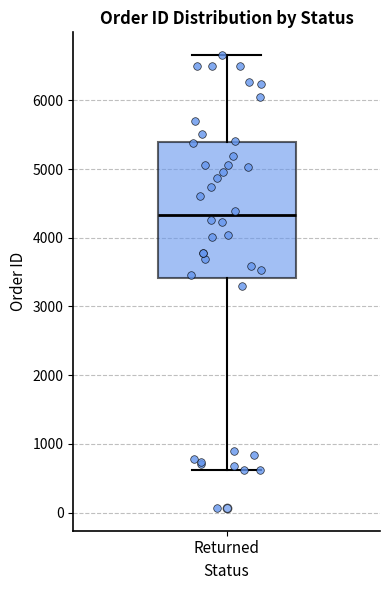

Where does the lower whisker of the box for Returned end on the y-axis? The values are not printed on the chart, so give them approximately, as read against the axis.

600